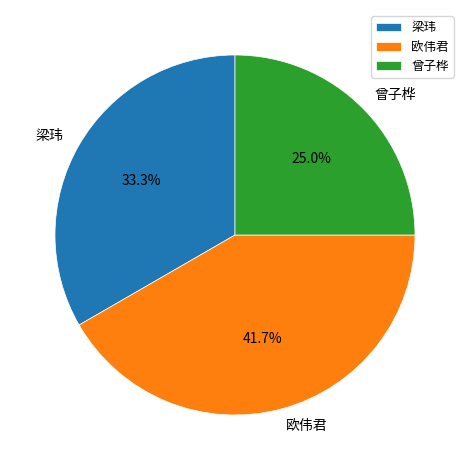

To the nearest percent, what portion does 欧伟君 represent?

42%